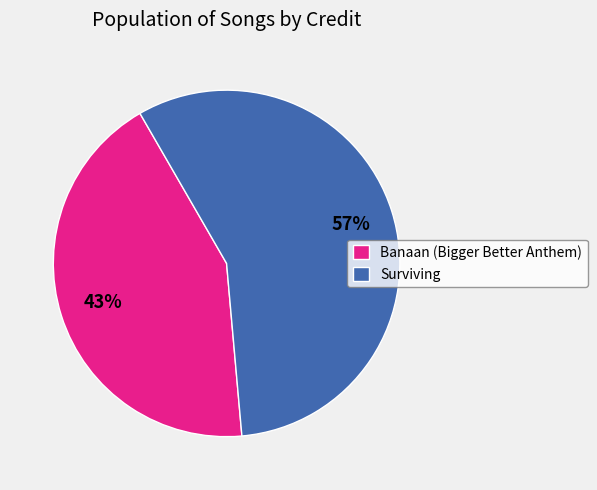

To the nearest percent, what percentage of the pie is Banaan (Bigger Better Anthem)?

43%